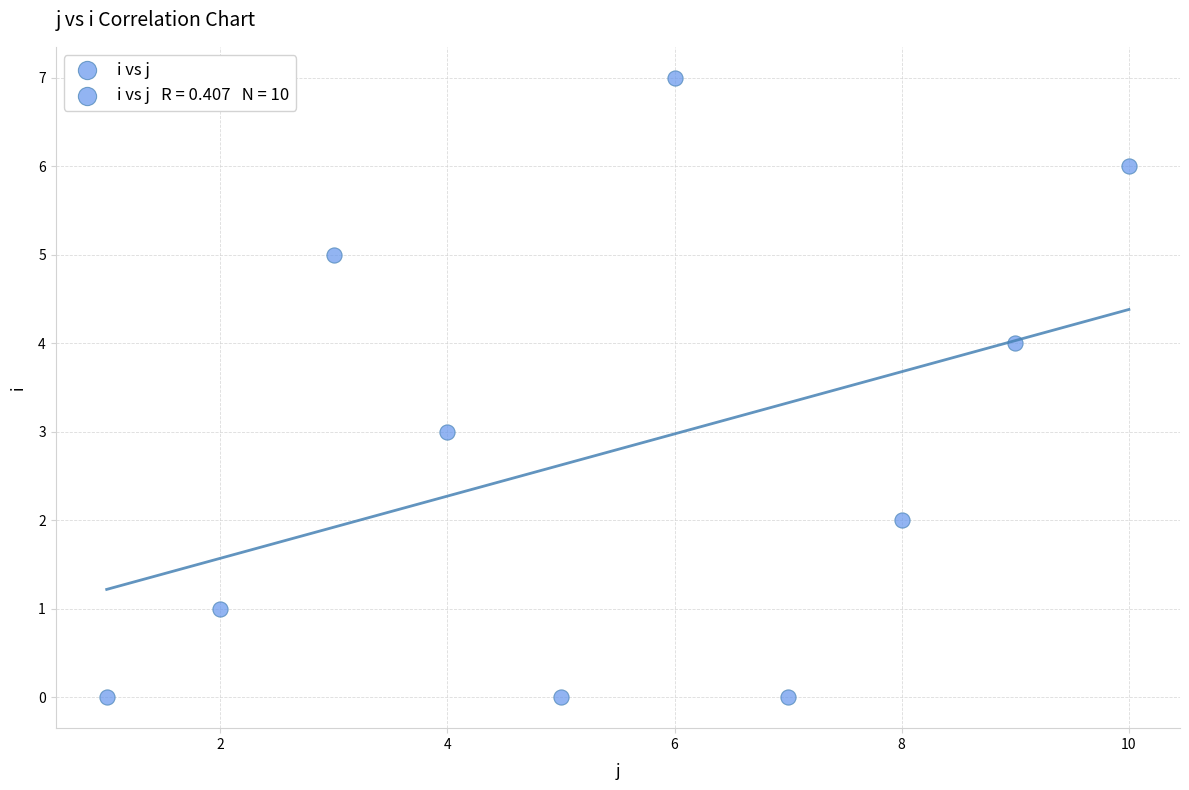

What is the average Y value?

3